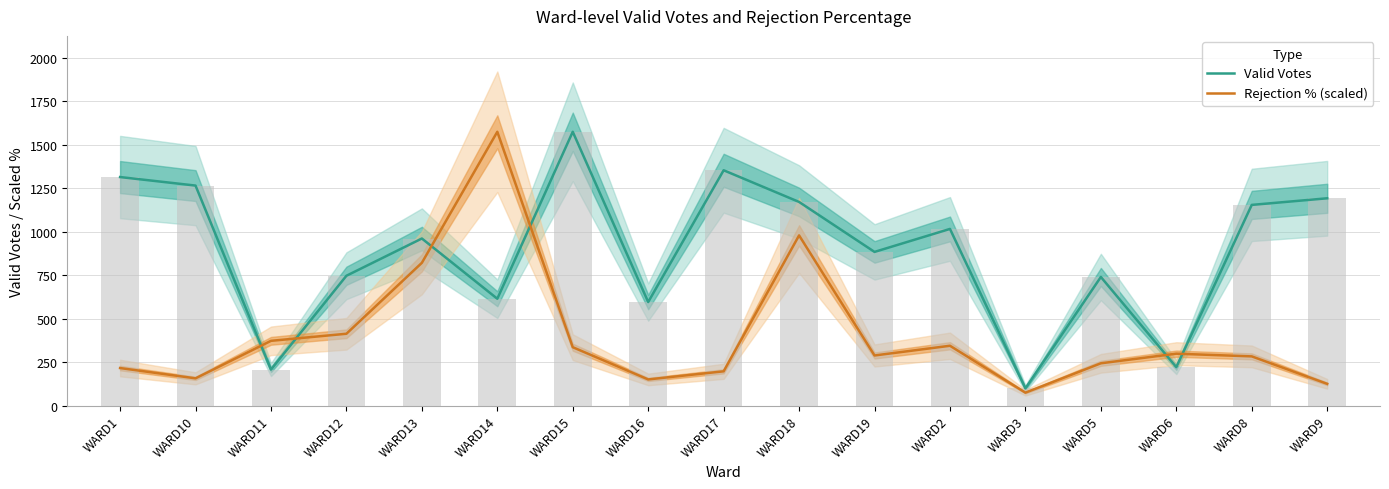

What is the label of the 13th bar from the left?

WARD3